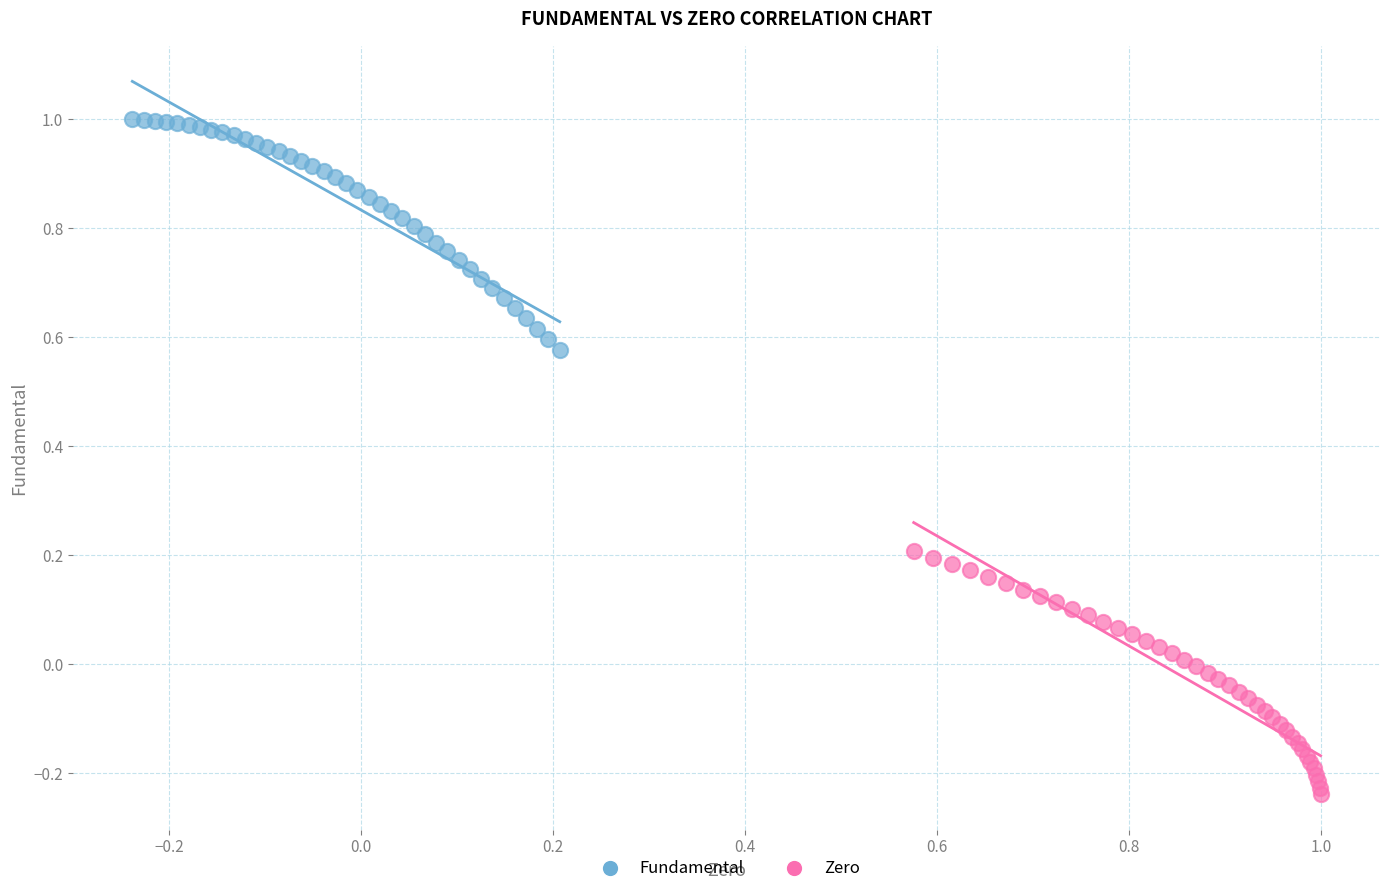

Which series contains the highest Y value?

Fundamental